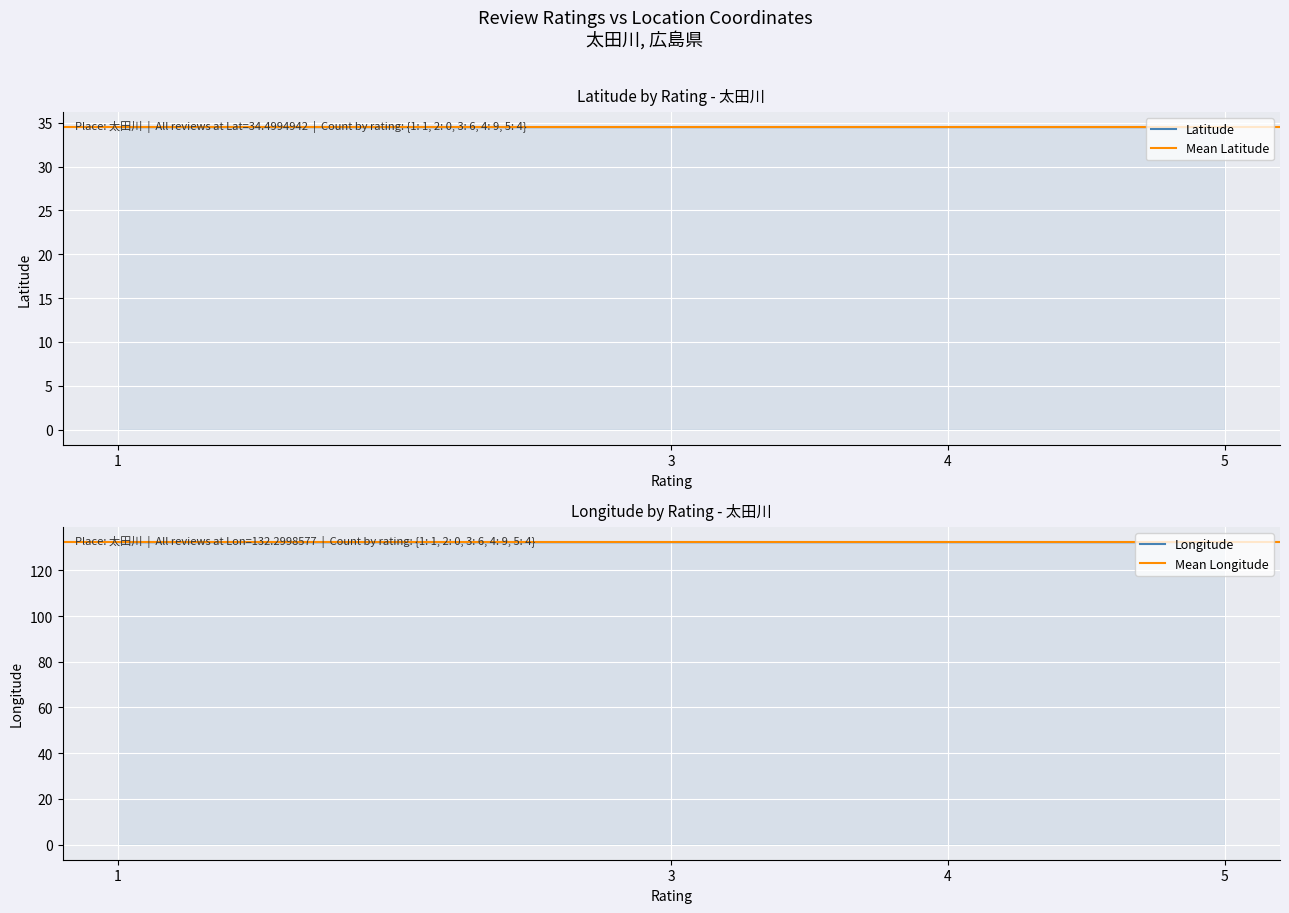

Is it true that Longitude equals 132.3 at 2?

True